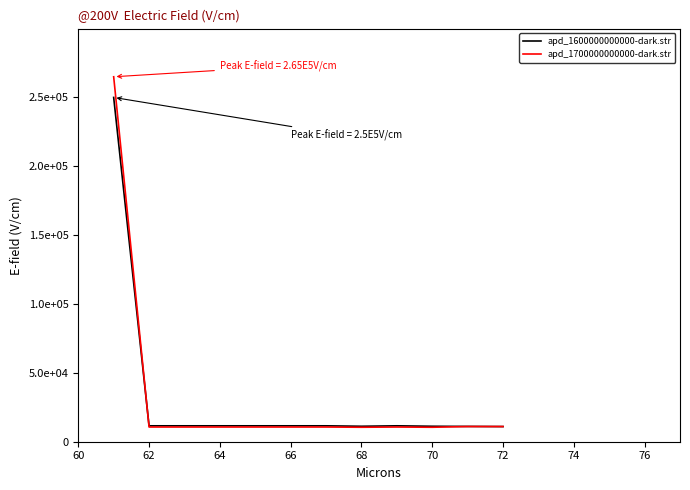

Does the chart have visible grid lines?

No